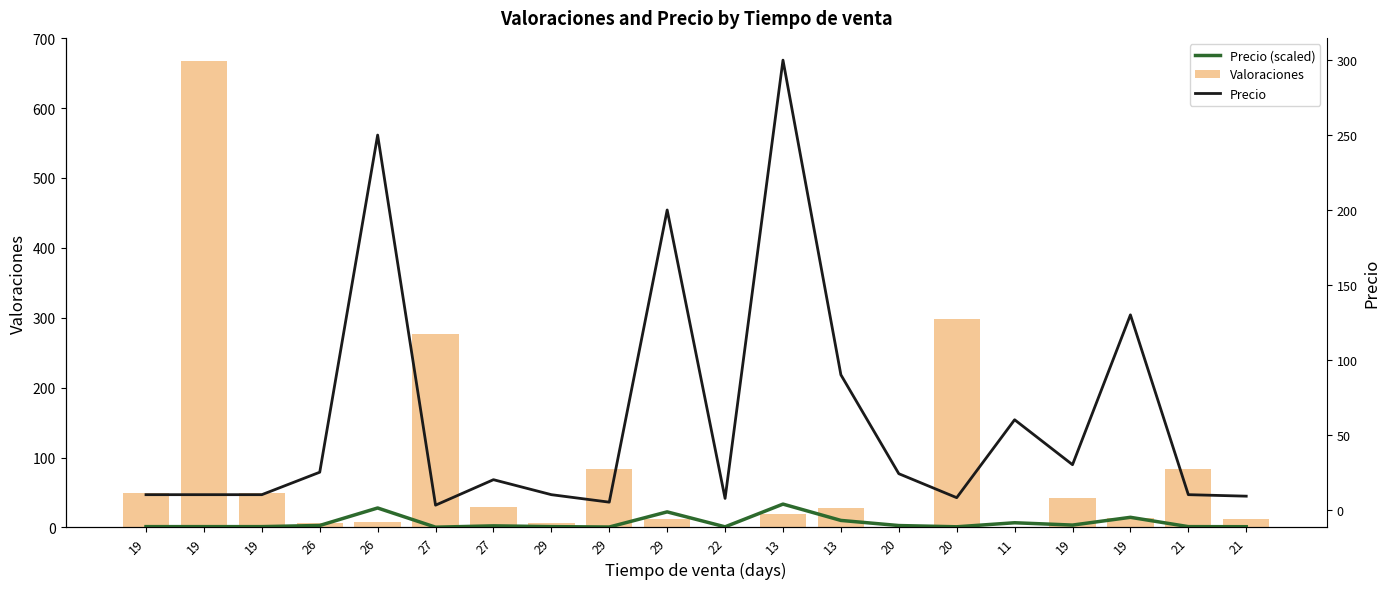

At which category is the sum across all series the highest?

19